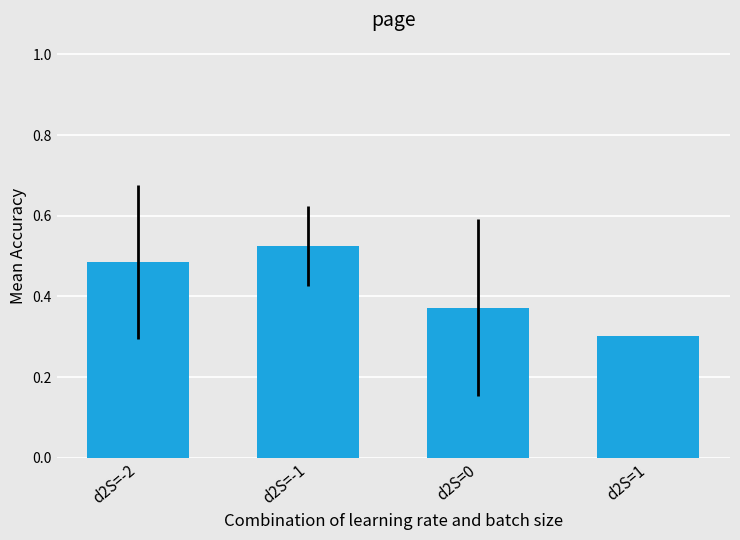

What is the minimum value shown in the chart?

0.3